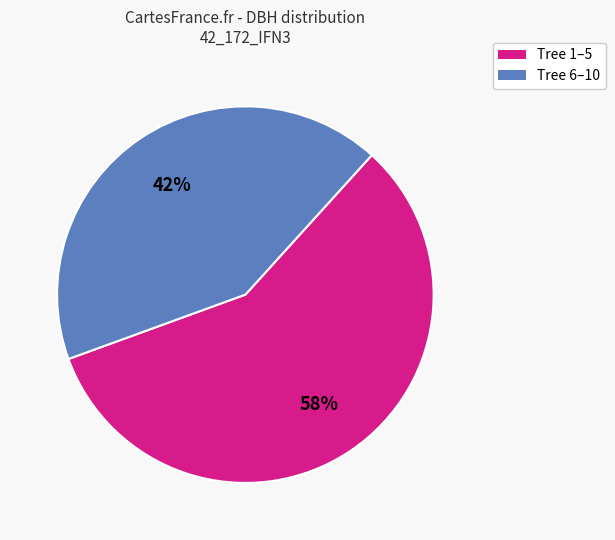

To the nearest percent, what is the average slice percentage?

50%